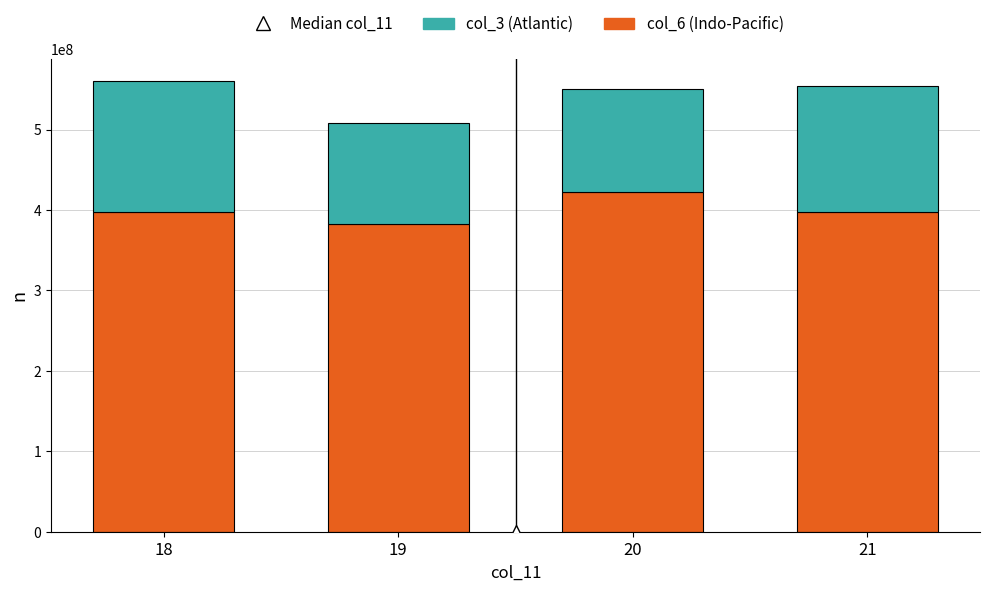

What is the total value across all series at 18?

559994937.4